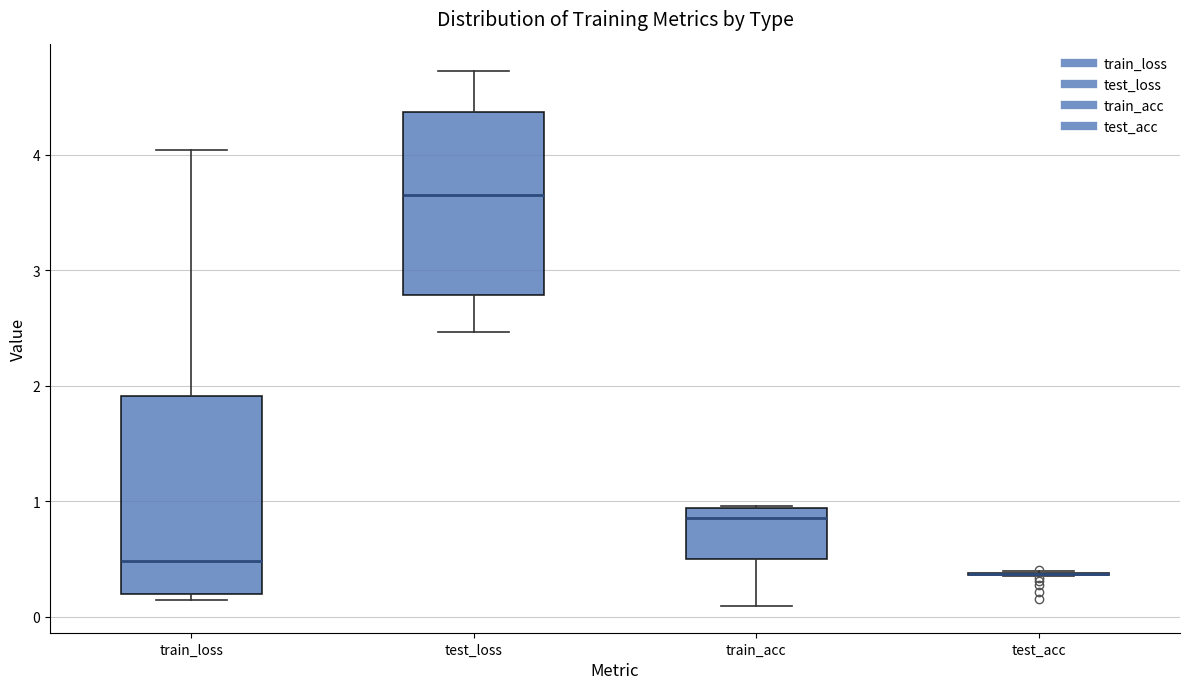

Reading left to right, transcribe this box plot: for each box, give where its median line is, the range the box spans, and where its two whiskers end, as read against the y-axis. The values are not printed on the chart, so give them approximately, as read against the axis.

train_loss: median 0.5, box 0.2 to 1.9, whiskers 0.1 to 4.0
test_loss: median 3.7, box 2.8 to 4.4, whiskers 2.5 to 4.7
train_acc: median 0.9 (just below the box's upper edge), box 0.5 to 0.9, whiskers 0.1 to 1.0
test_acc: box collapsed to a line at 0.4, whiskers 0.4 to 0.4